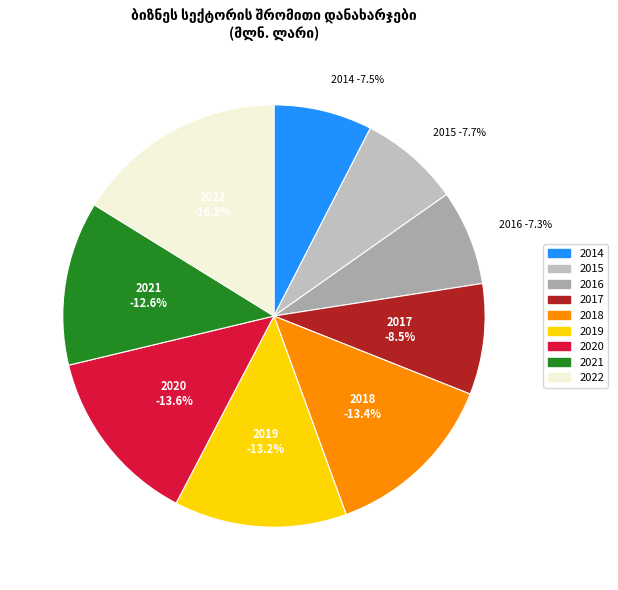

What percentage is NOT represented by 2021?

87.4%